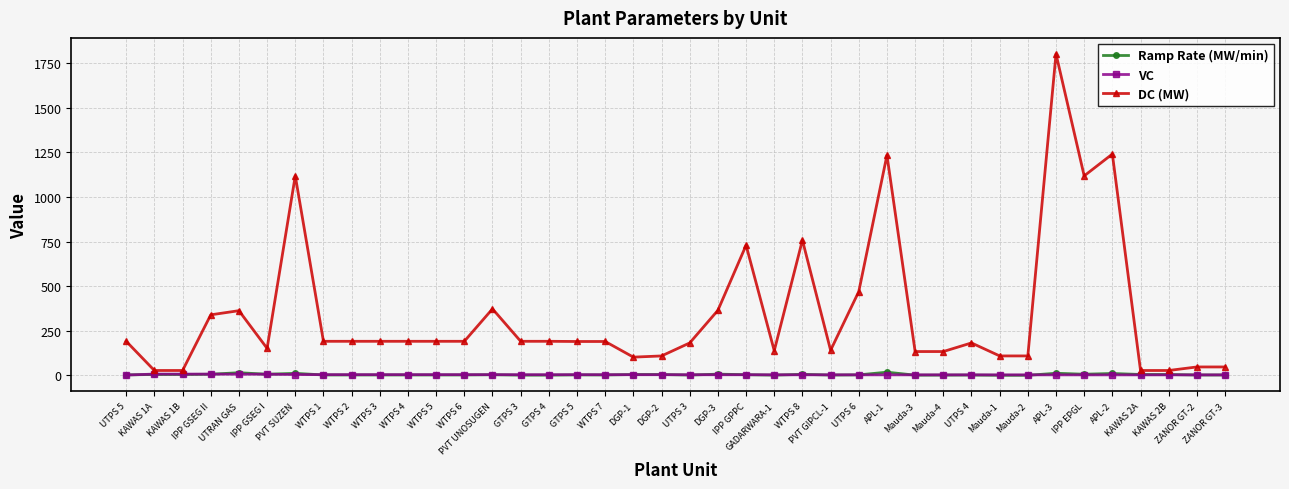

What is the greatest value displayed?

1801.8